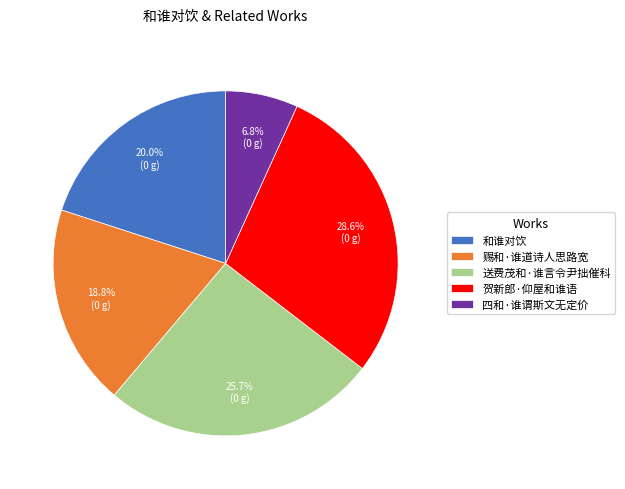

To the nearest percent, what percentage of the pie is 赐和·谁道诗人思路宽?

19%